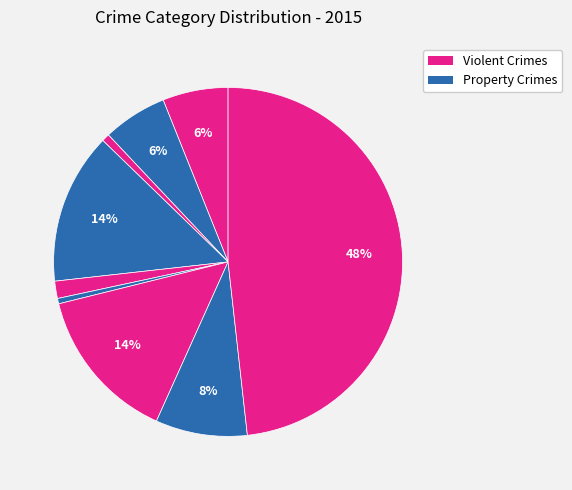

How many segments does this pie chart have?

9